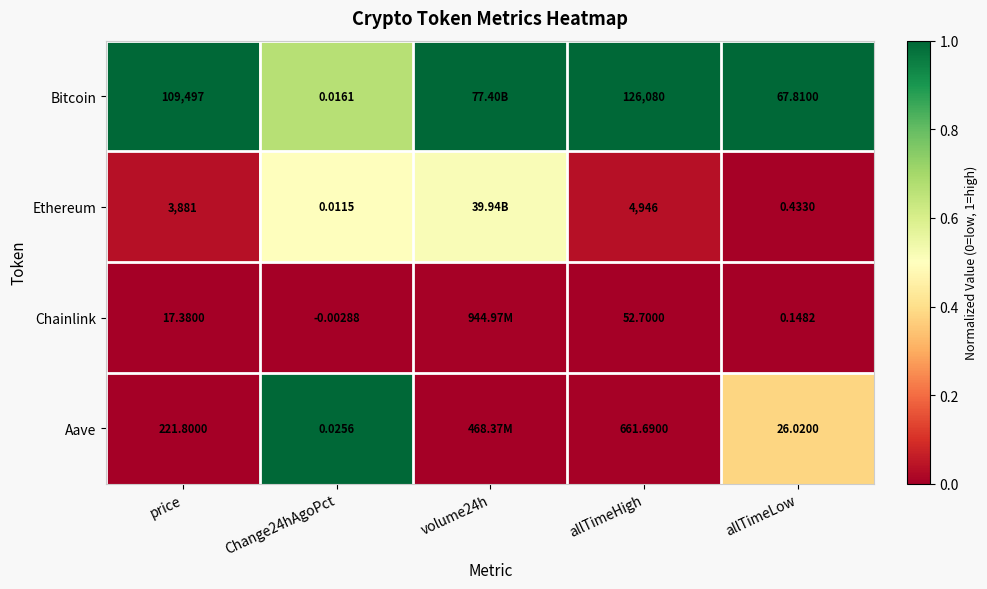

Between allTimeHigh and allTimeLow, which series saw the biggest shift?

Bitcoin